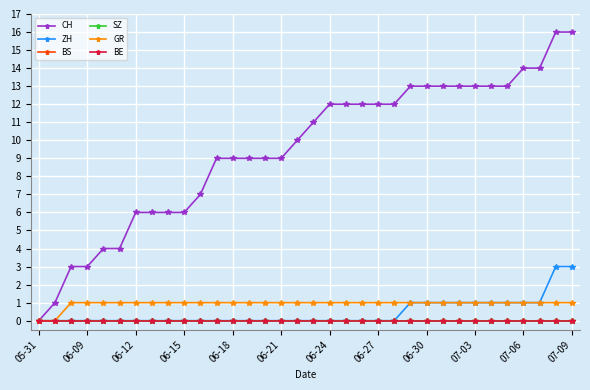

Is this an area chart (filled region under the line)?

No